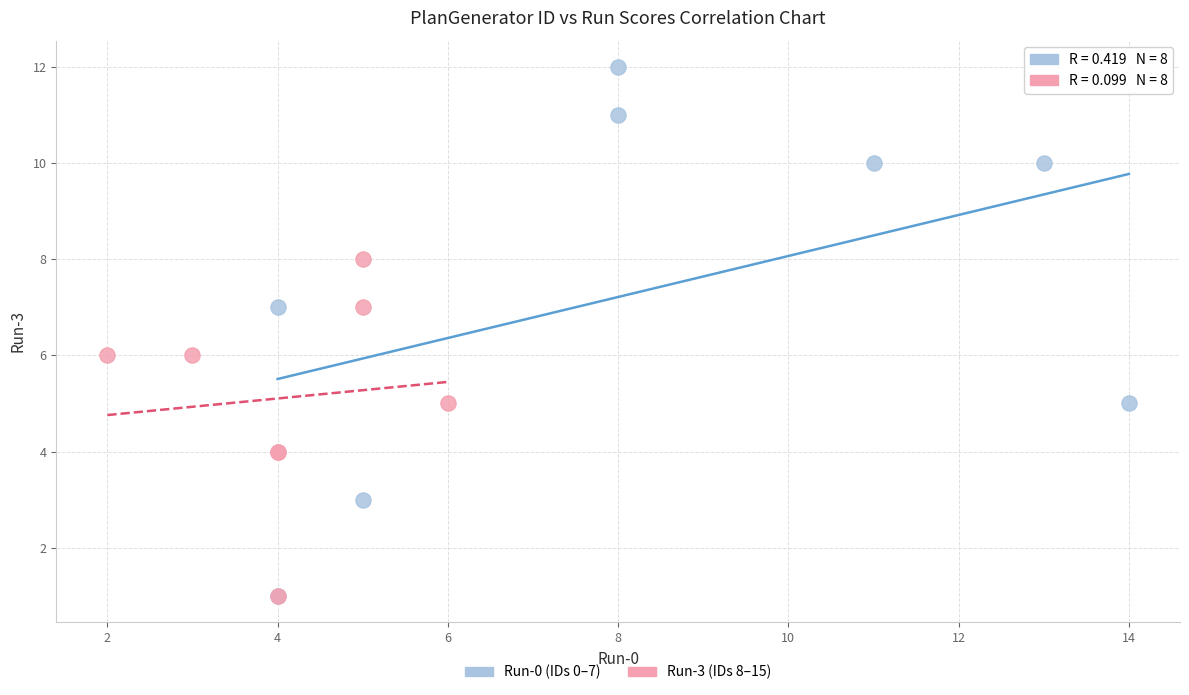

Which series contains the highest Y value?

Run-0 (IDs 0–7)